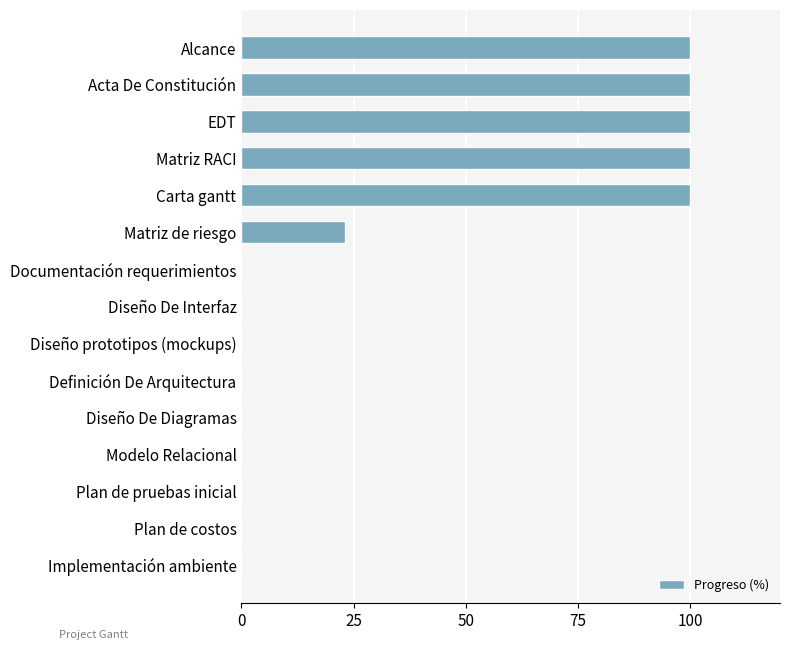

The value at Matriz RACI is 158. True or false?

False